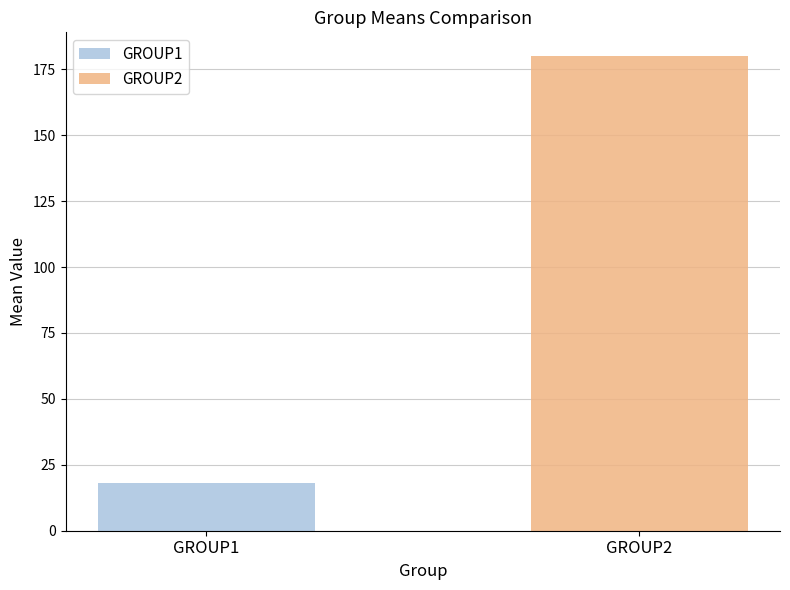

What is the maximum value for GROUP2?

180